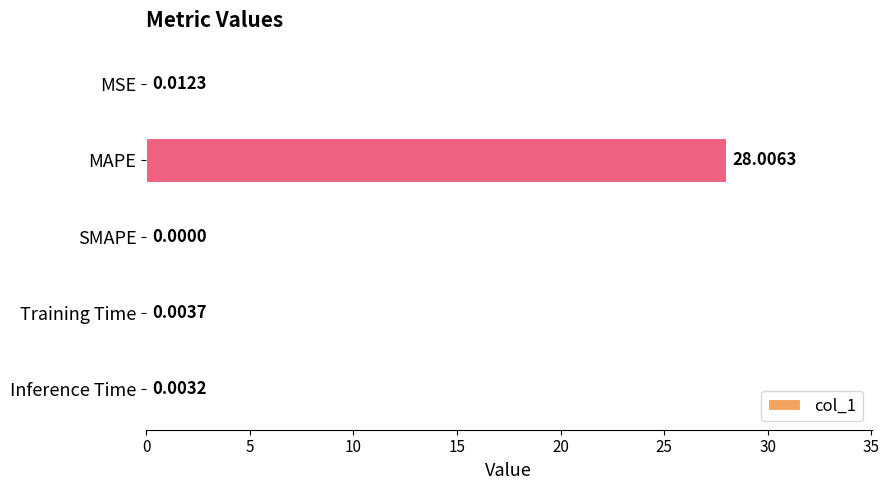

What is the change in value from MSE to MAPE?

+28.0